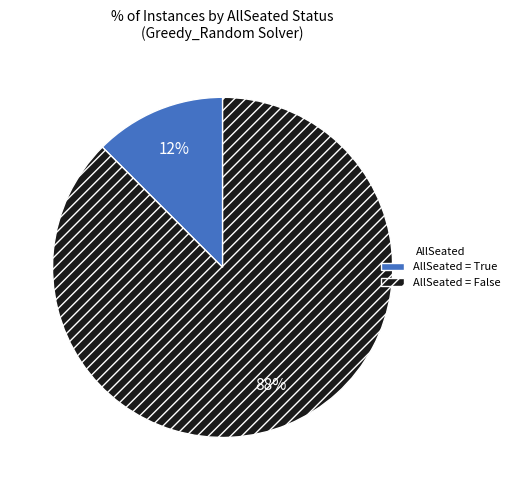

To the nearest percent, what is the combined percentage of AllSeated = True and AllSeated = False?

100%